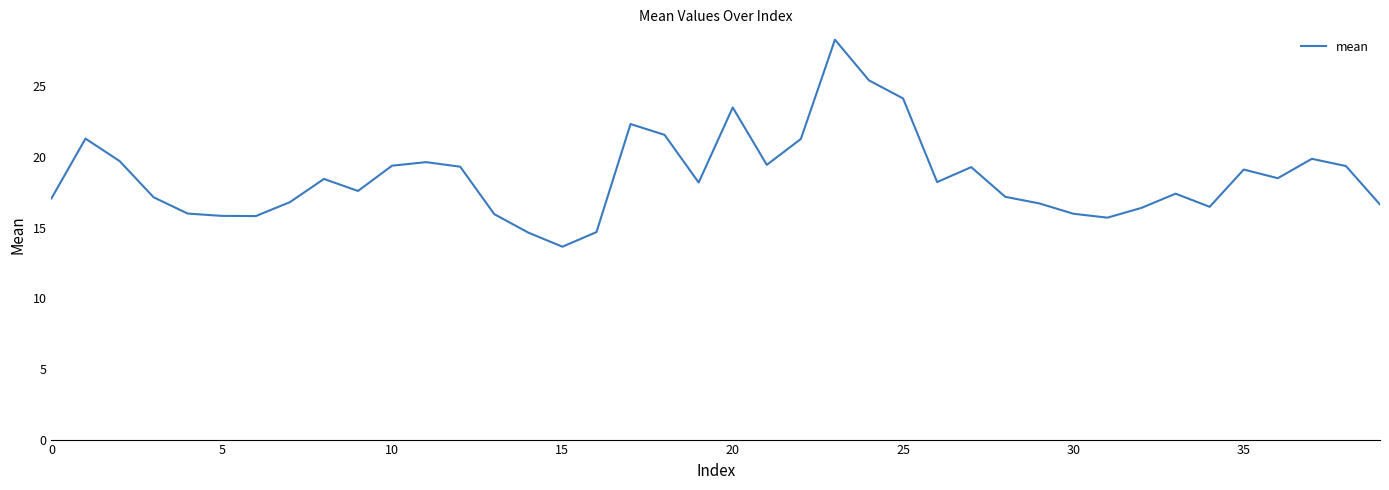

Does the chart have visible grid lines?

No